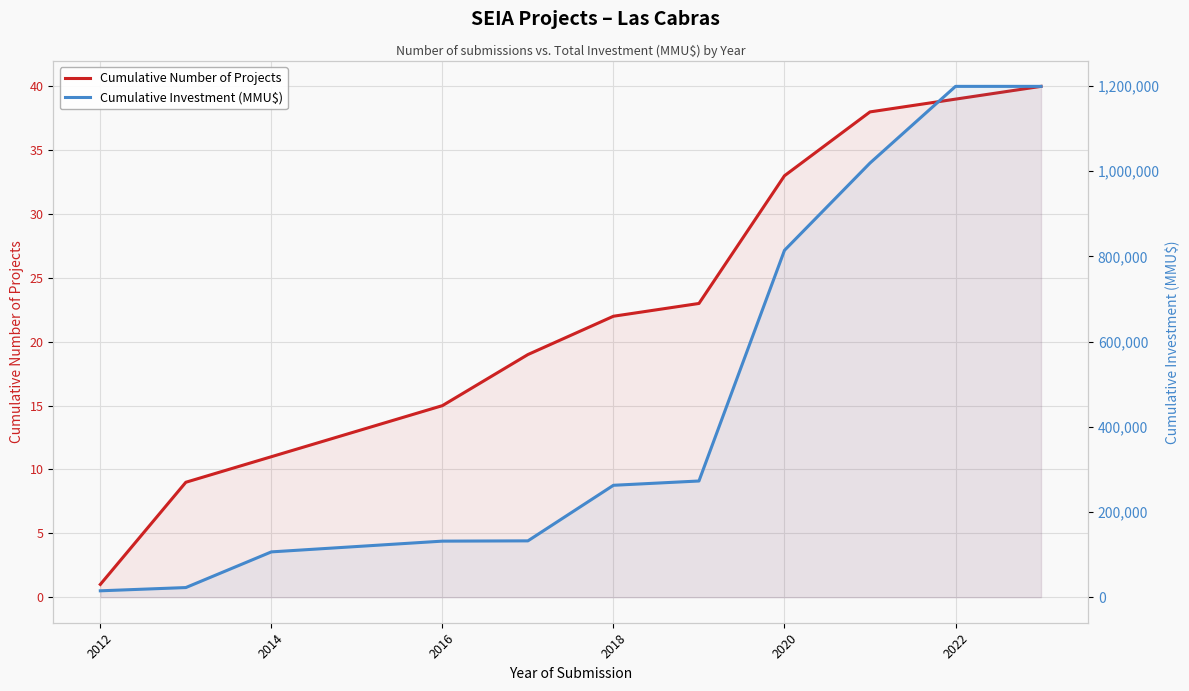

Reading left to right, list all the values displayed in this chart.

Cumulative Number of Projects: 1	9	11	15	19	22	23	33	38	39	40
Cumulative Investment (MMU$): 15000	22610	106360	131610	132257	262727	272807	814323	1019283	1199283	1199313